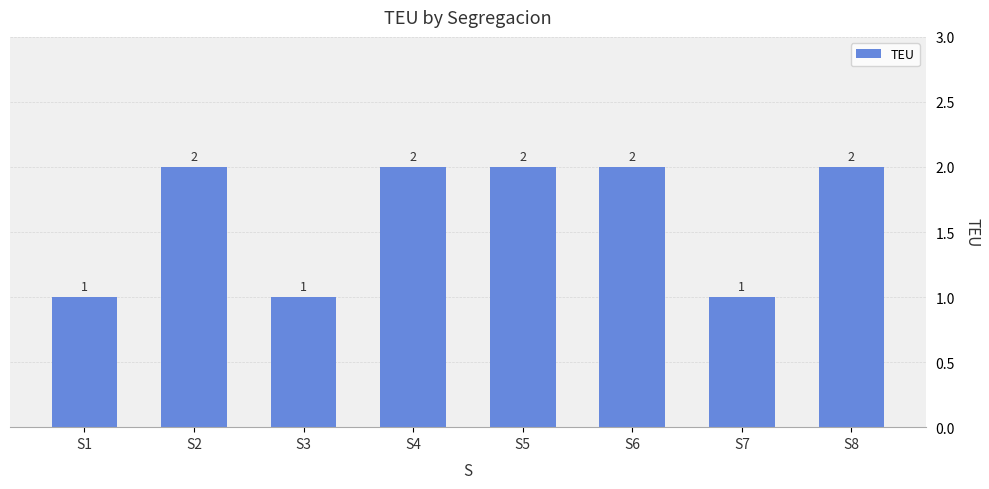

Read the value at S8.

2